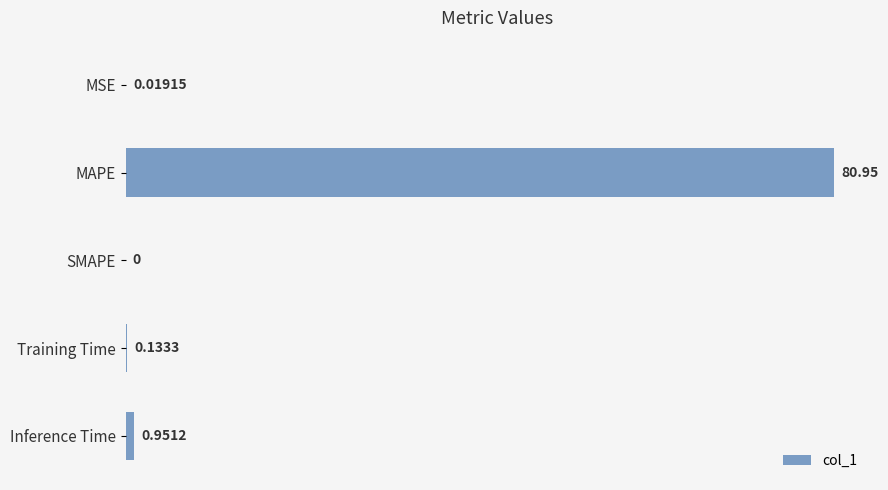

At which category does the chart reach its peak across all series?

MAPE